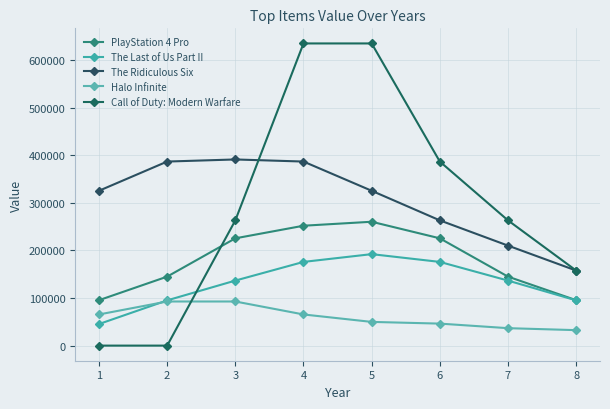

What value does the The Ridiculous Six series have at 3, to the nearest 100?

391300